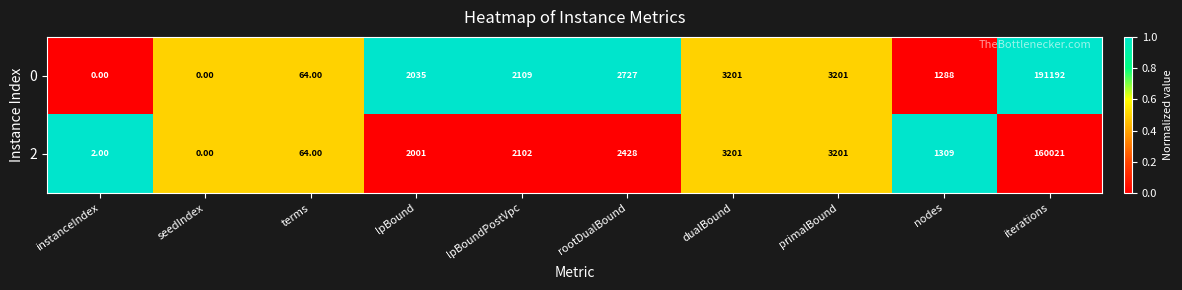

At which category does the chart reach its peak across all series?

iterations